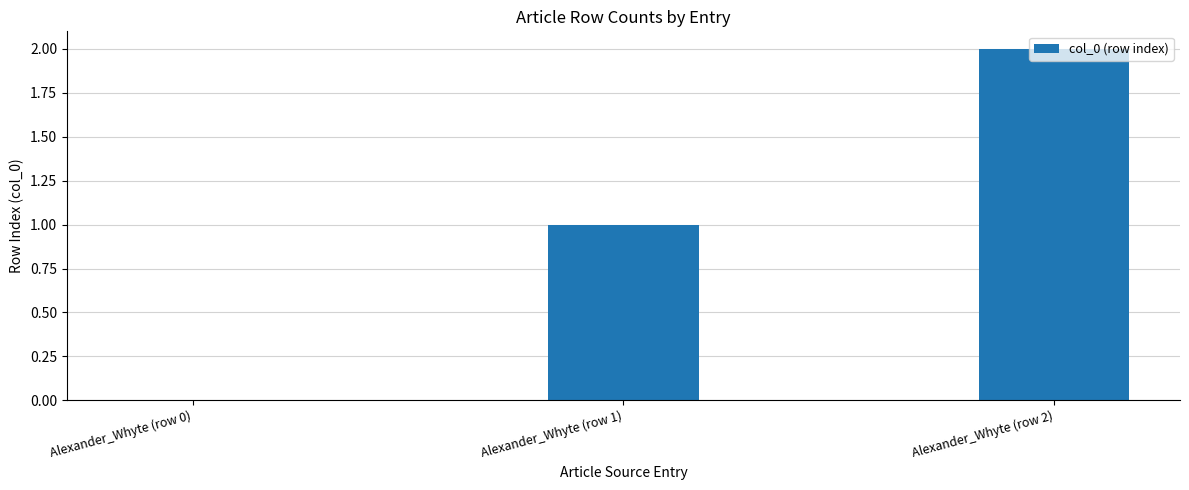

Count the number of categories in the chart.

3